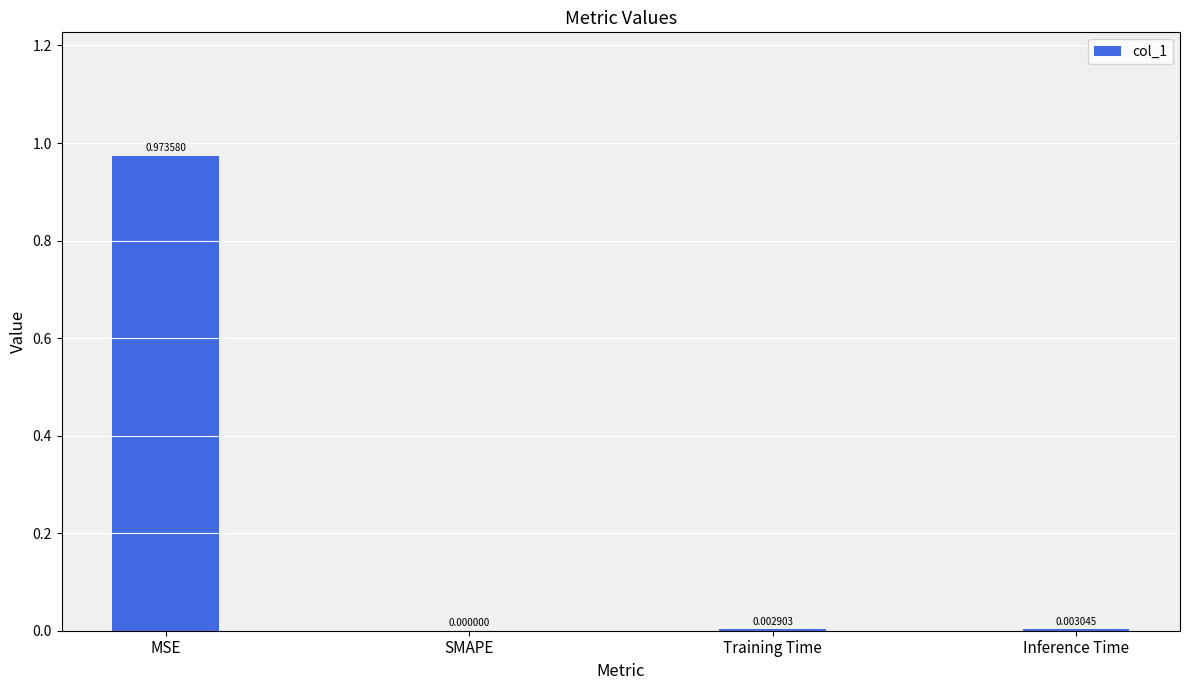

At which category does the chart reach its peak across all series?

MSE